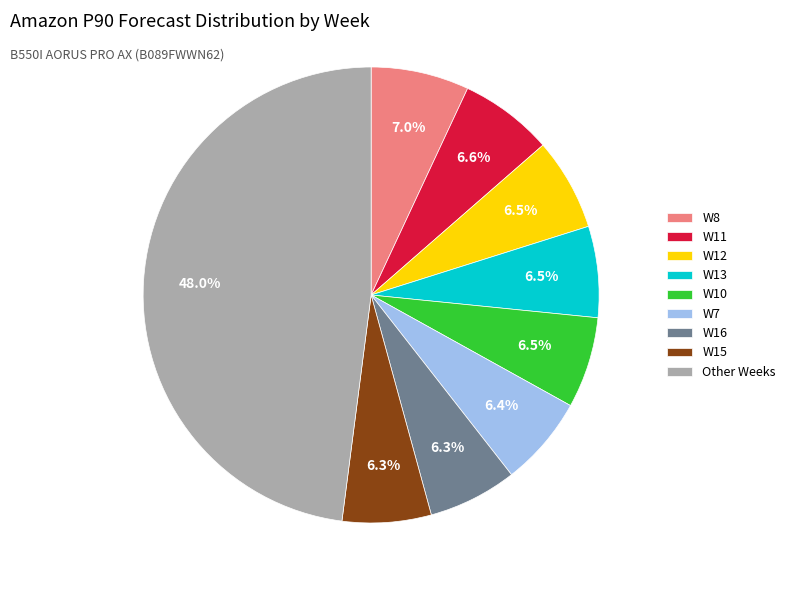

Between Other Weeks and W10, which is larger?

Other Weeks